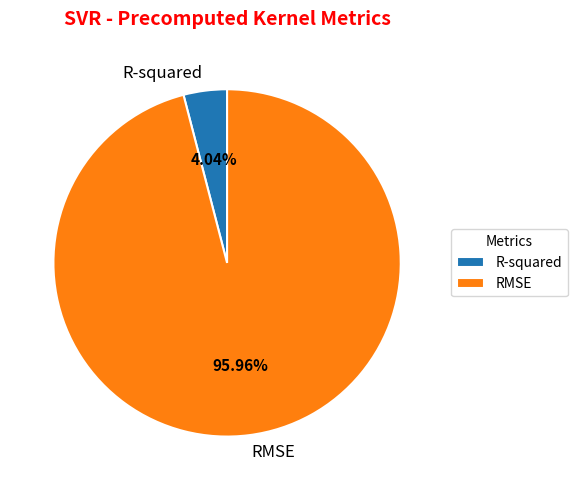

What is the smallest slice in the pie chart?

R-squared